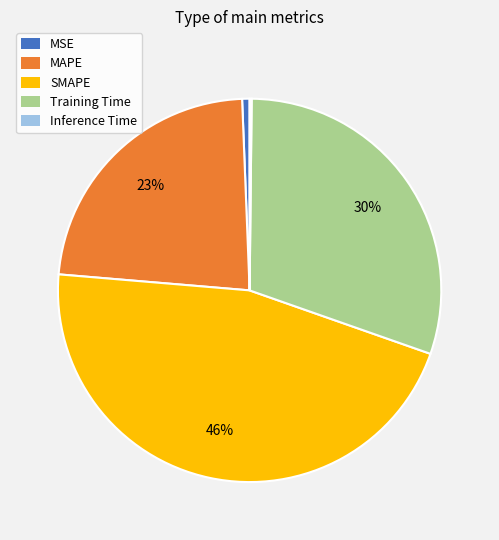

To the nearest percent, what percentage of the pie is Training Time?

30%